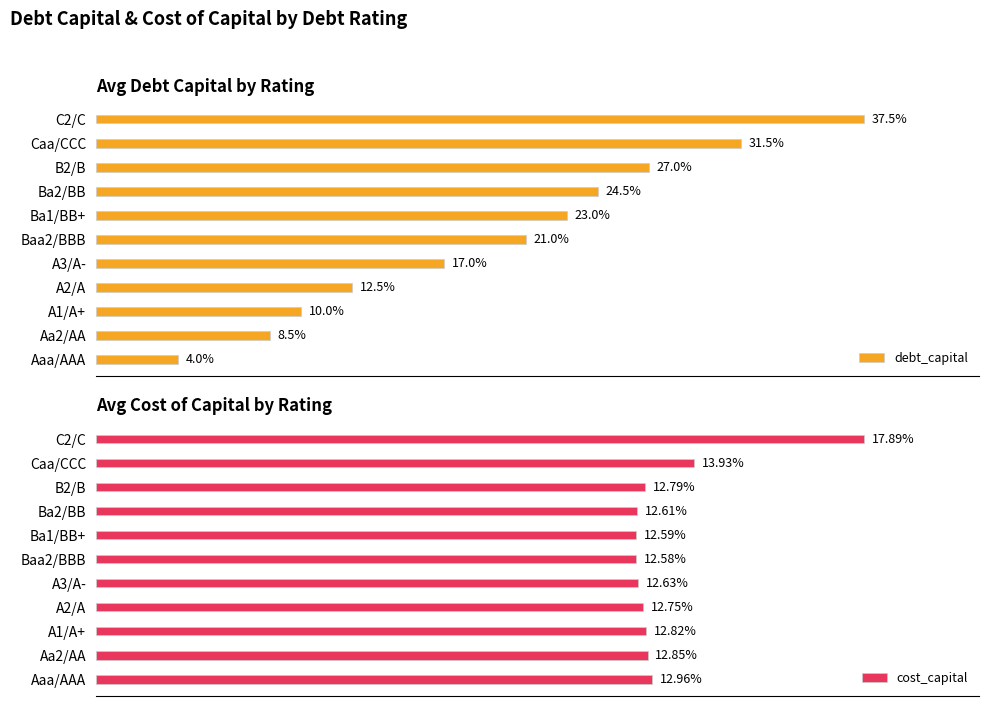

How many series are shown in this chart?

2